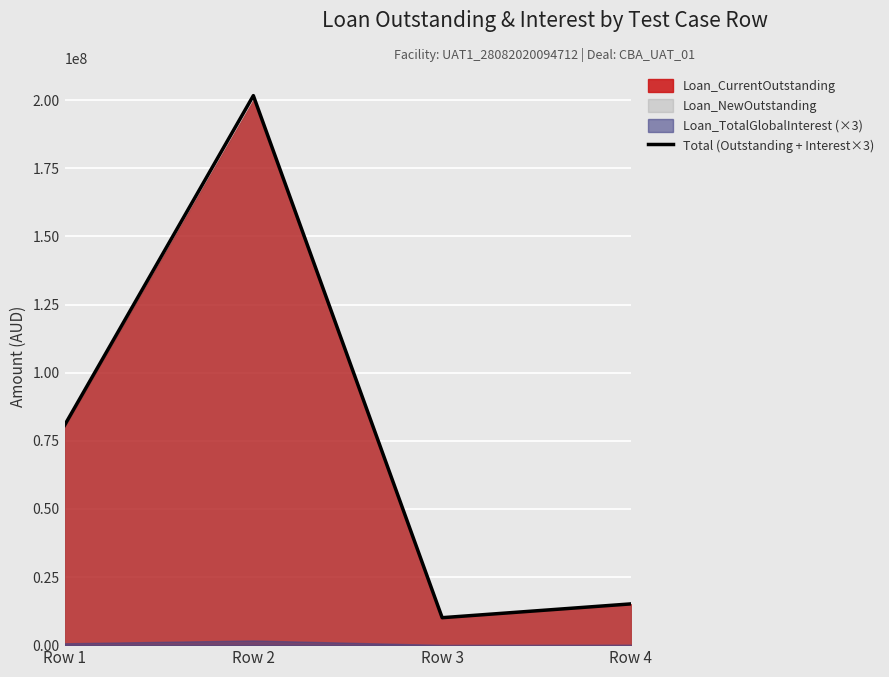

What is the value of the 4th point from the left?

15143810.6